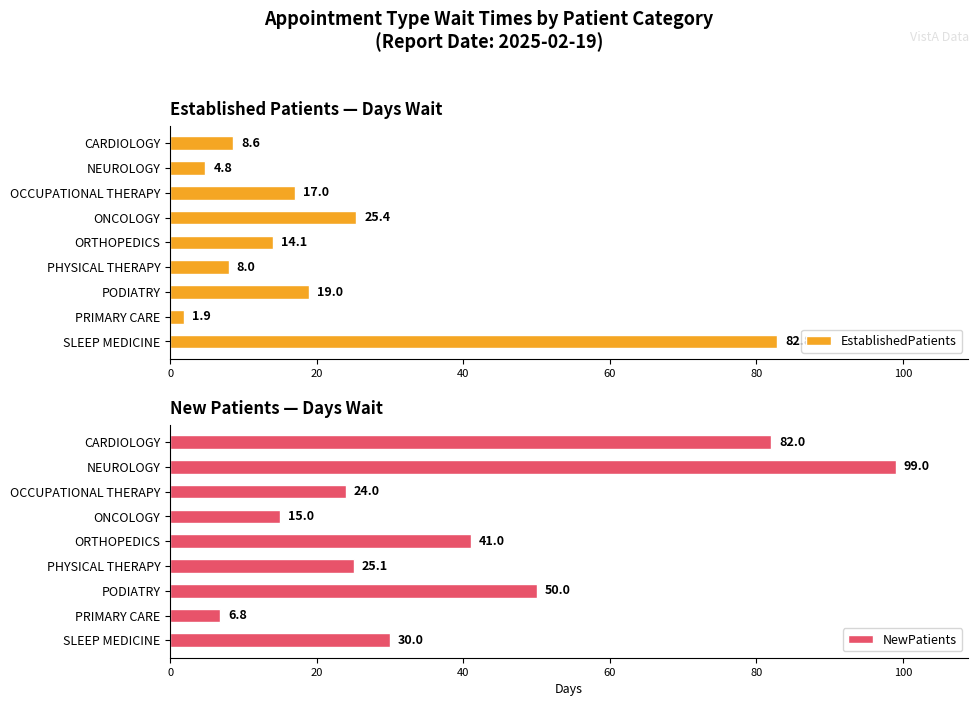

Rank the categories by EstablishedPatients value from lowest to highest.

PRIMARY CARE, NEUROLOGY, PHYSICAL THERAPY, CARDIOLOGY, ORTHOPEDICS, OCCUPATIONAL THERAPY, PODIATRY, ONCOLOGY, SLEEP MEDICINE